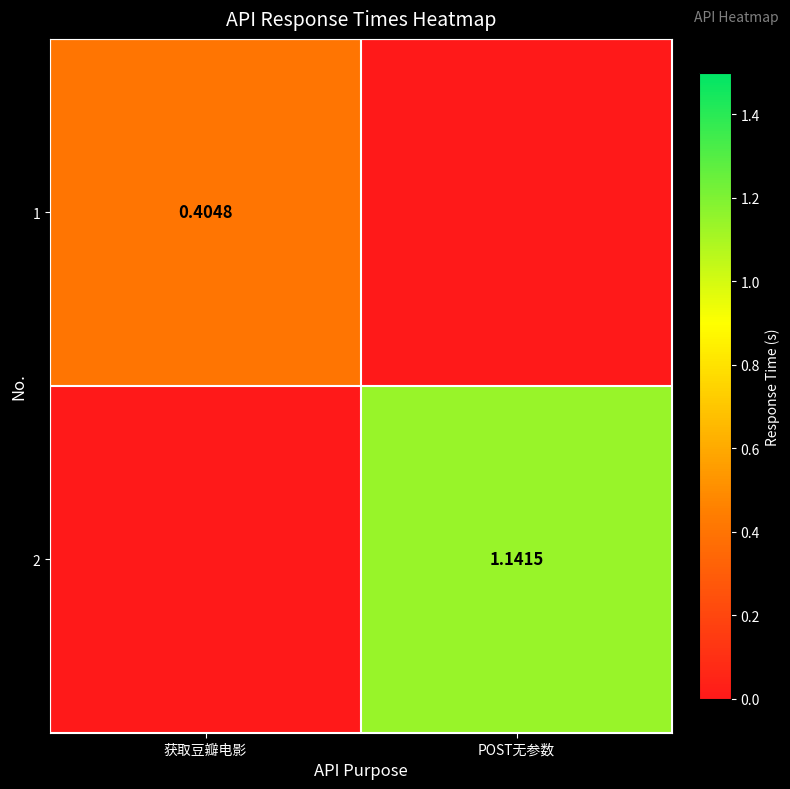

What is the difference between the highest and lowest values at POST无参数?

1.1